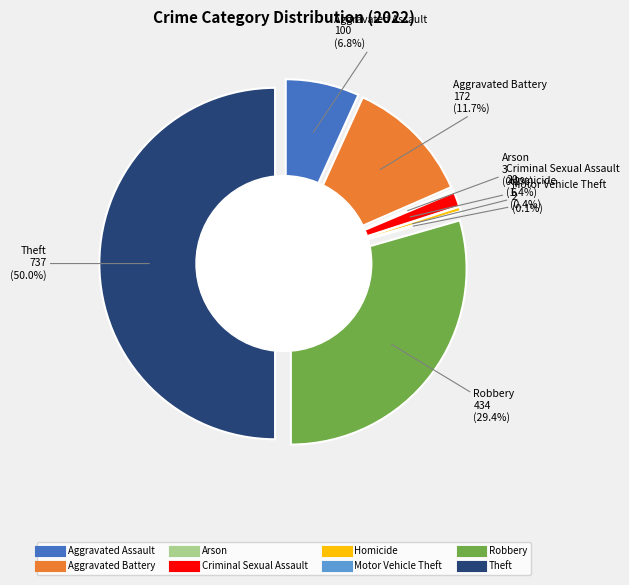

Which category has the biggest portion of the pie?

Theft